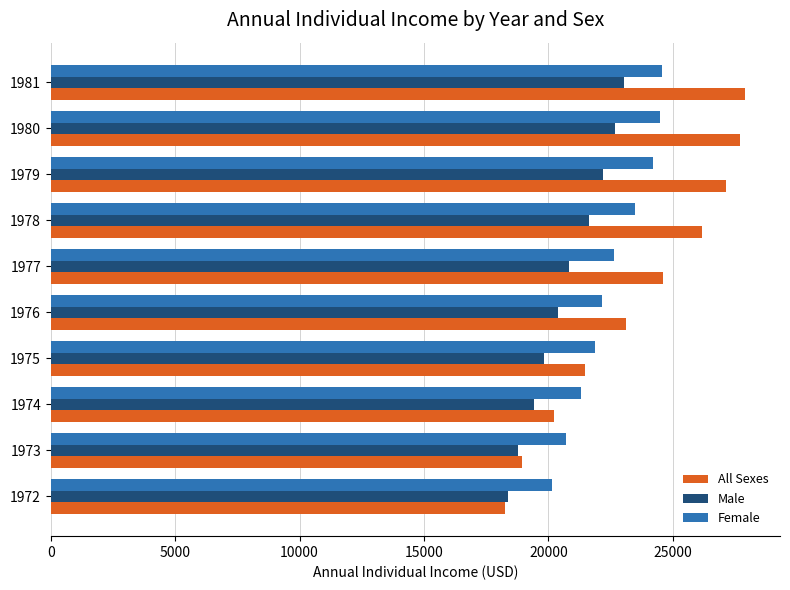

Which series has the largest range (max minus min)?

All Sexes